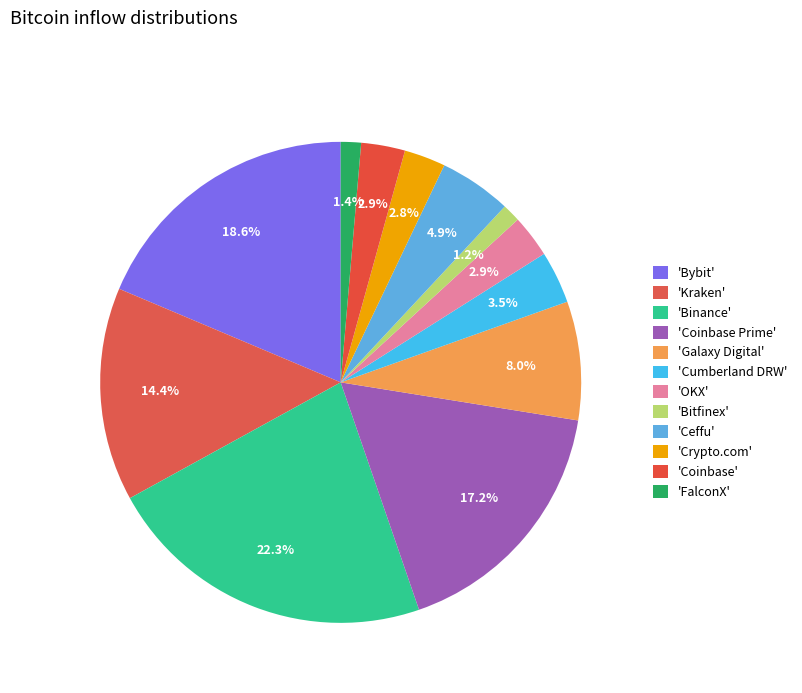

Does any single category account for the majority?

No